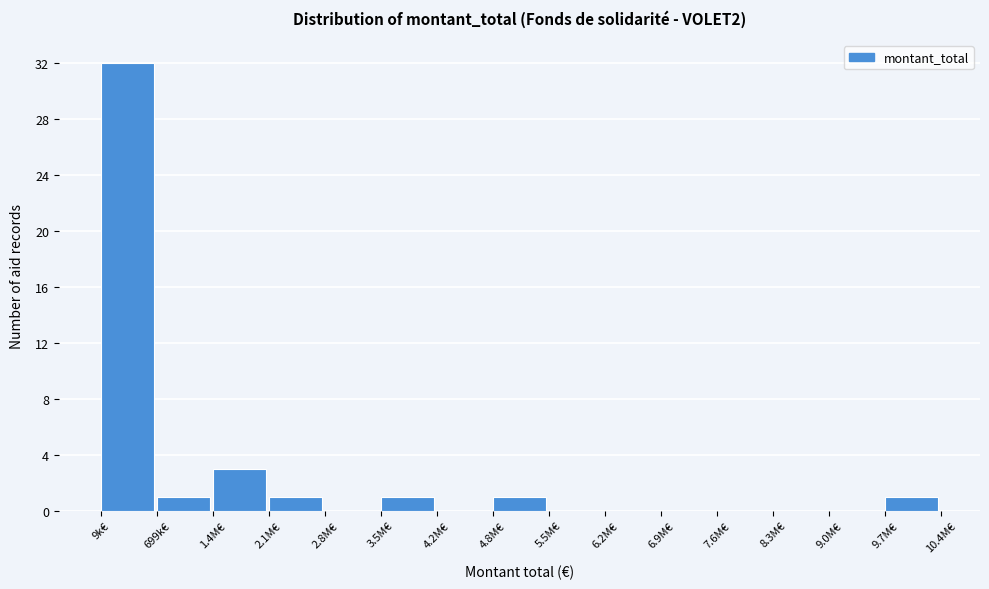

Reading right to left, what are all the values shown in this chart?

9.7M€=1	9.0M€=0	8.3M€=0	7.6M€=0	6.9M€=0	6.2M€=0	5.5M€=0	4.8M€=1	4.2M€=0	3.5M€=1	2.8M€=0	2.1M€=1	1.4M€=3	699k€=1	9k€=32